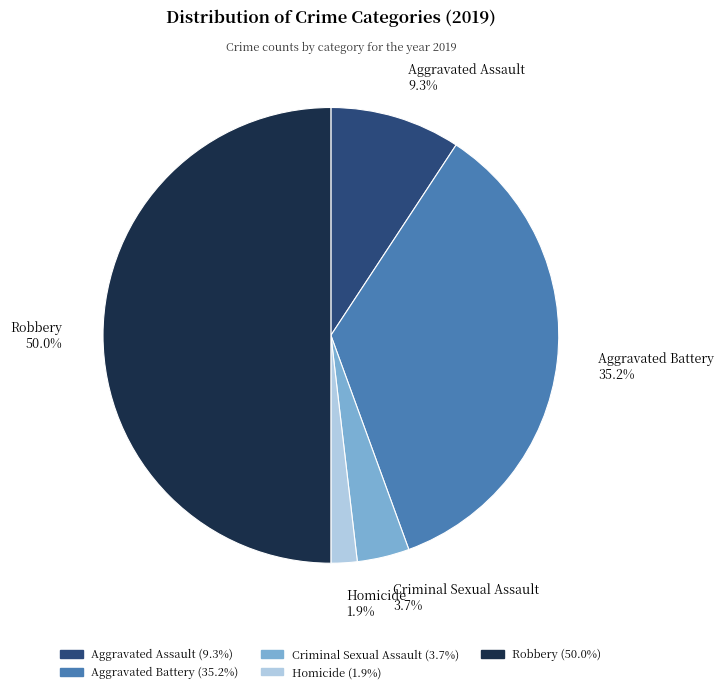

What is the largest slice in the pie chart?

Robbery